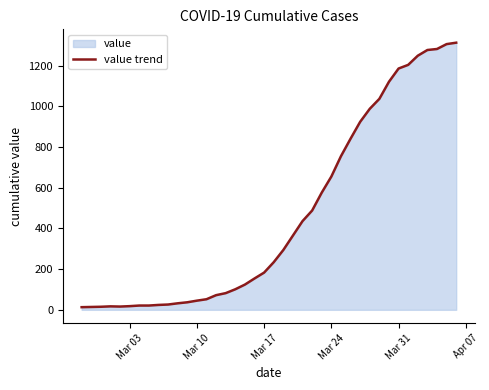

What is the greatest value displayed?

1313